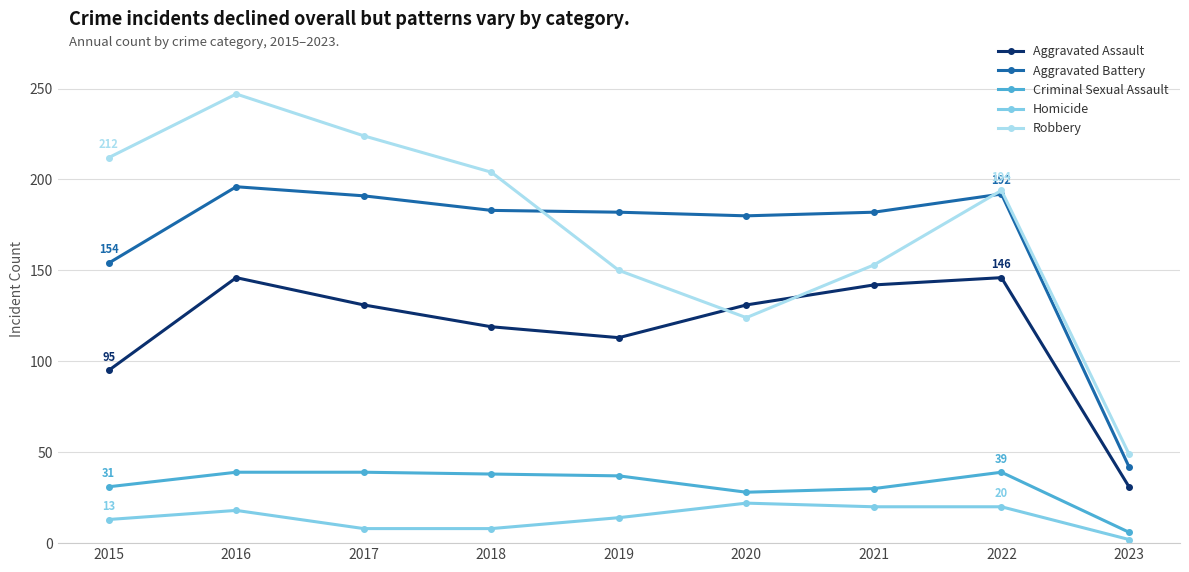

What is the value of the Homicide point at the 6th from the left?

22